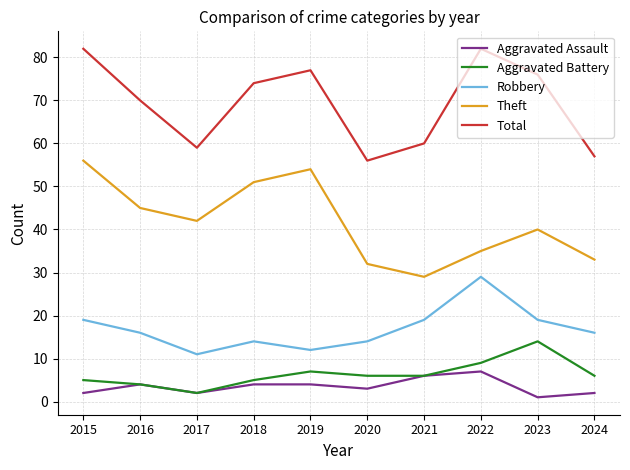

Reading left to right, list all the values displayed in this chart.

Aggravated Assault: 2	4	2	4	4	3	6	7	1	2
Aggravated Battery: 5	4	2	5	7	6	6	9	14	6
Robbery: 19	16	11	14	12	14	19	29	19	16
Theft: 56	45	42	51	54	32	29	35	40	33
Total: 82	70	59	74	77	56	60	82	76	57